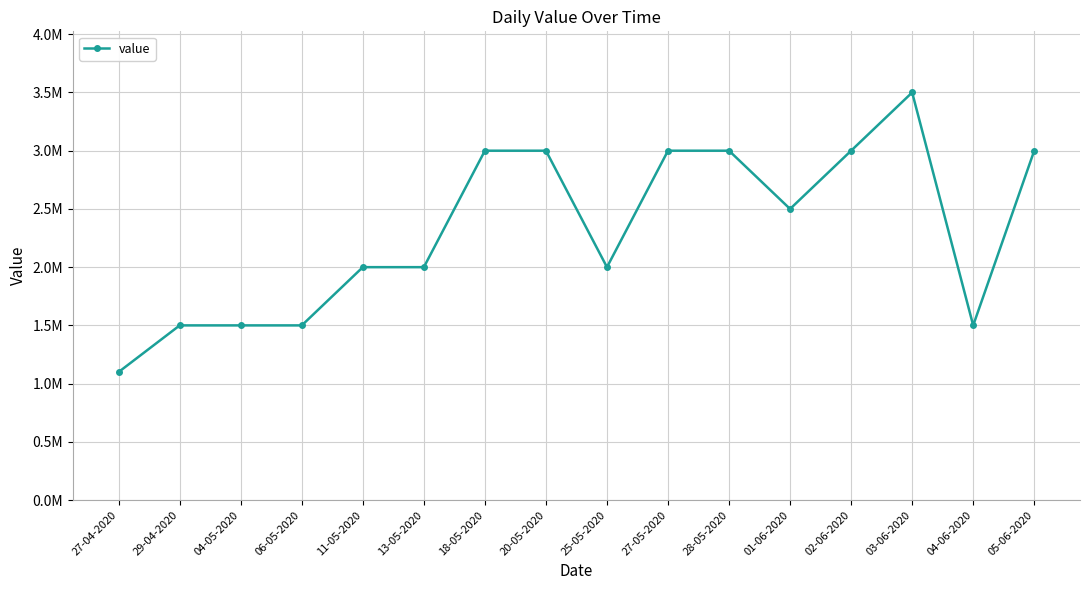

What is the value of the 10th point from the left?

3000000